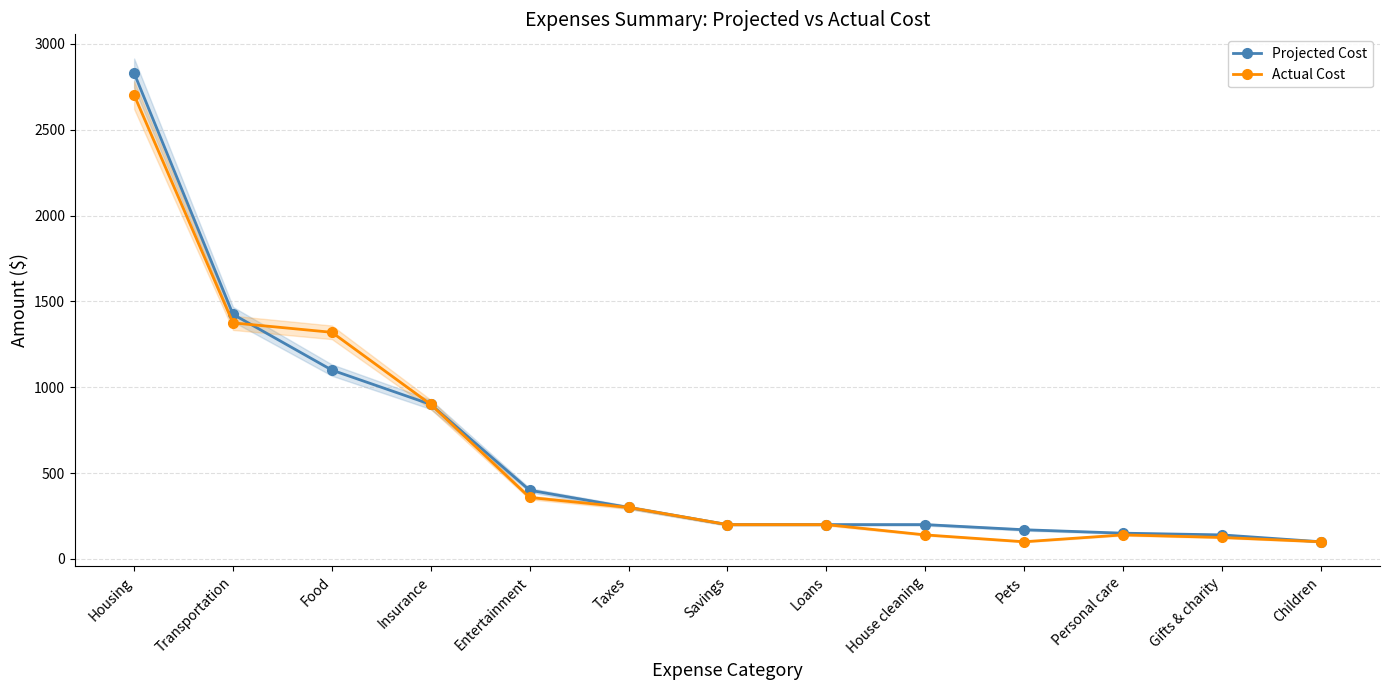

Rank the series at House cleaning from highest to lowest value.

Projected Cost, Actual Cost